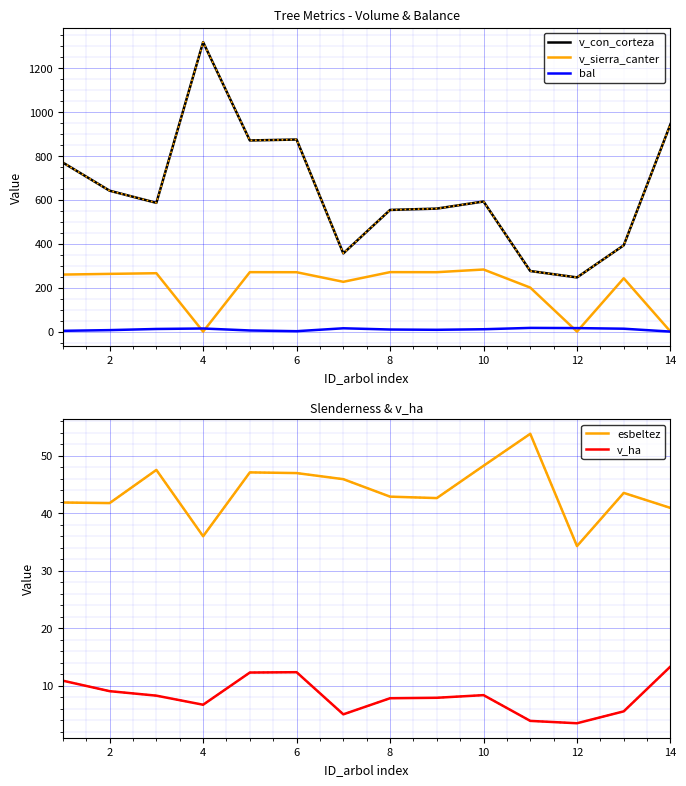

True or false: v_sierra_canter has more than 1 points higher than both neighbors.

True